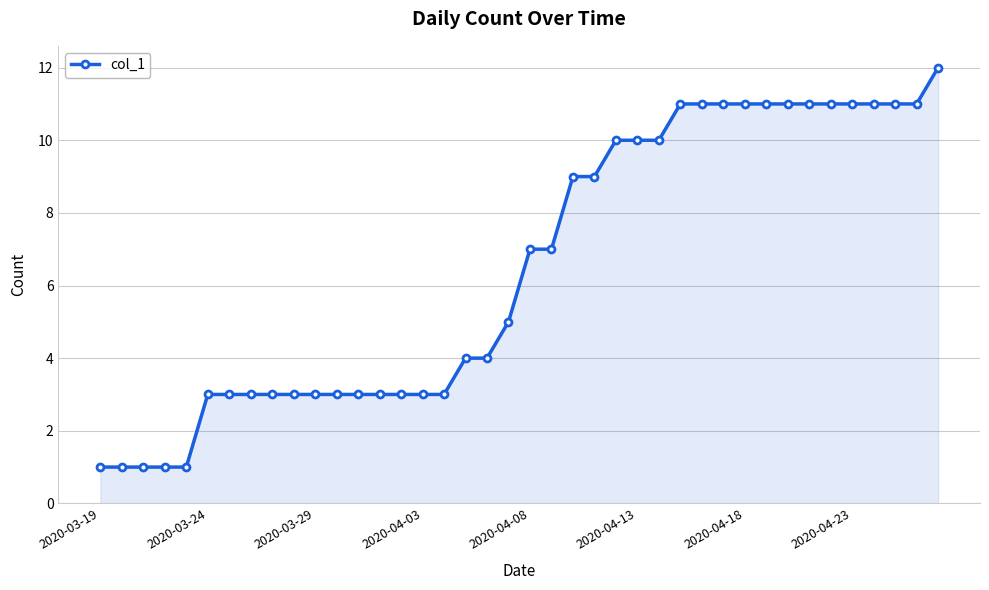

What is the difference between the maximum and second lowest values?

11